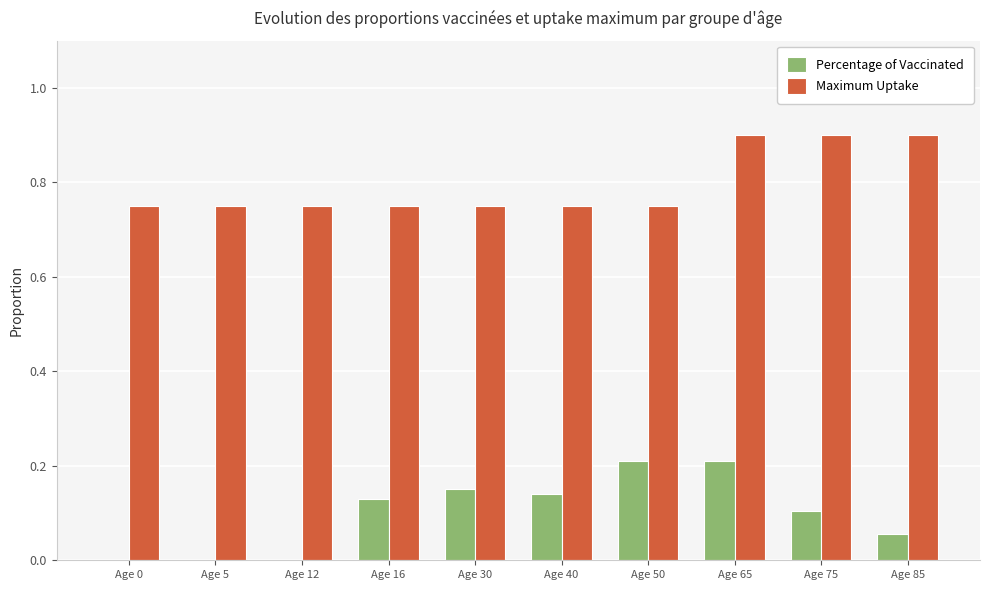

Which series has the largest range (max minus min)?

Percentage of Vaccinated